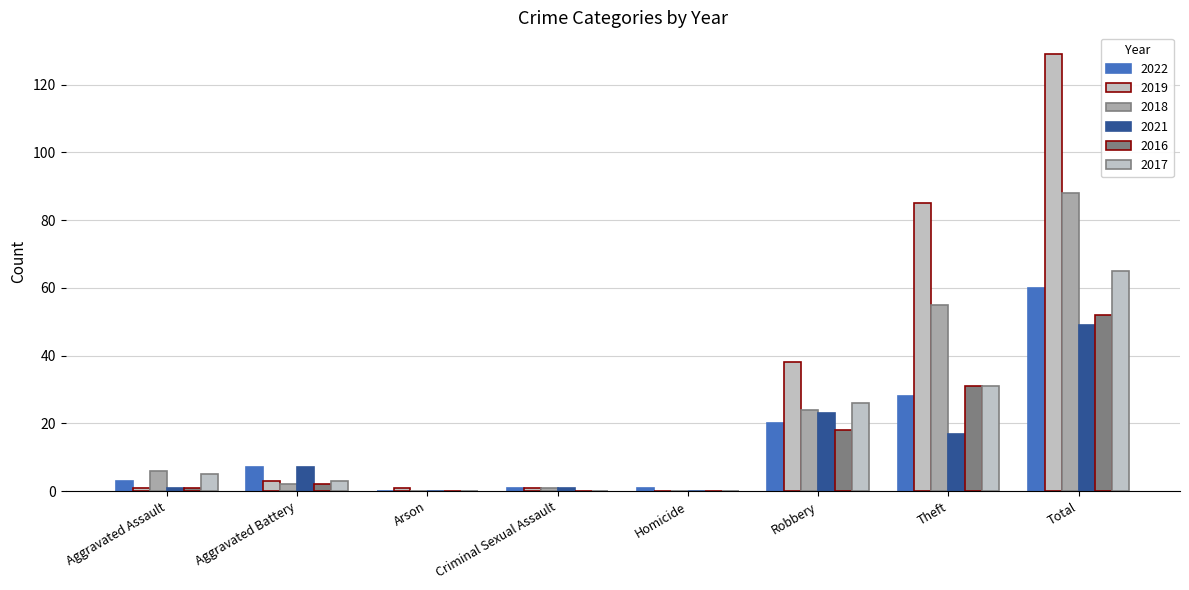

At which label does 2019 first exceed 3?

Robbery